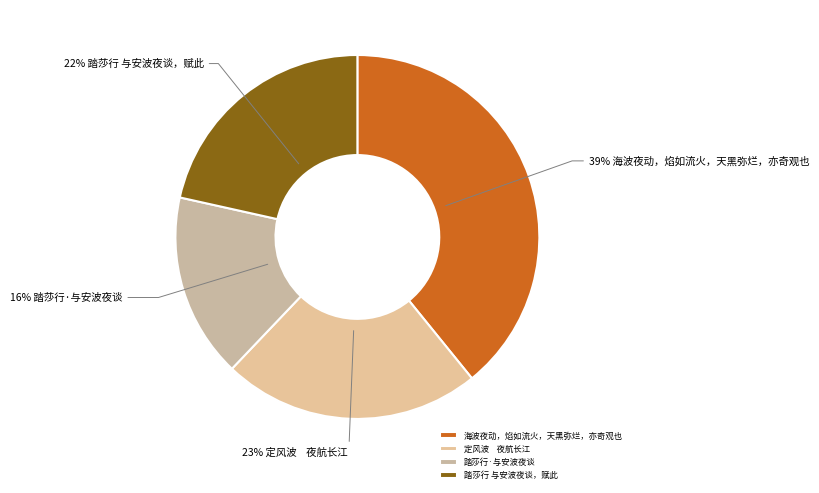

To the nearest percent, what is the difference between the largest and smallest slice percentages?

23%